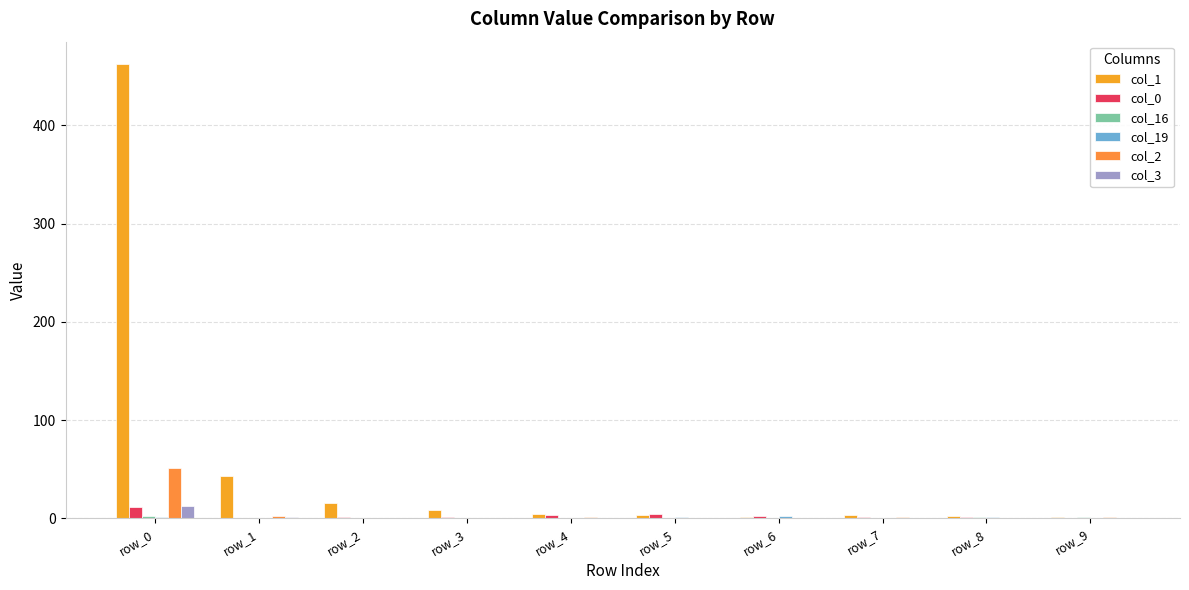

How many distinct data groups are displayed?

6